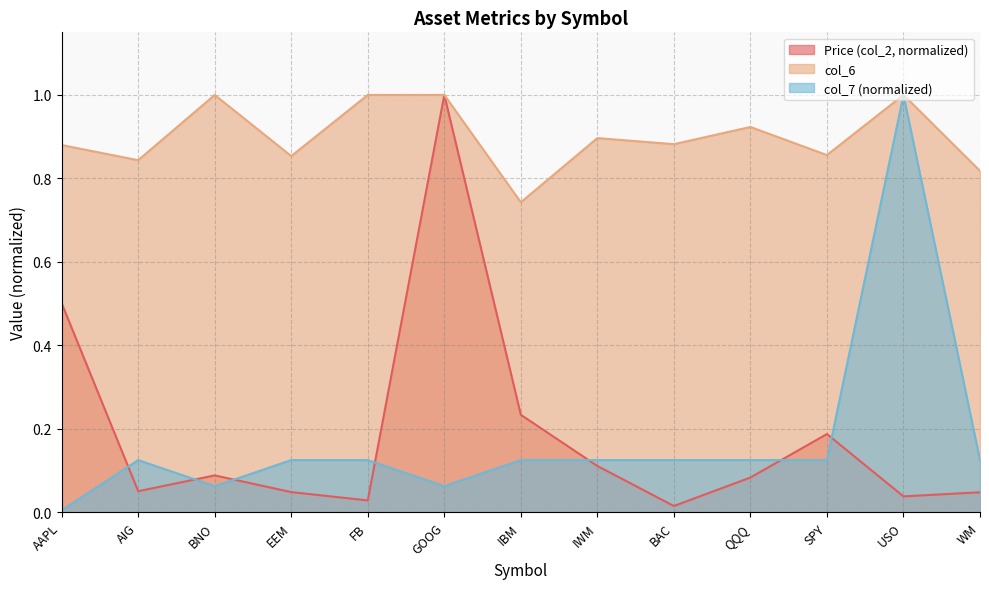

How many lines are shown in the chart?

3